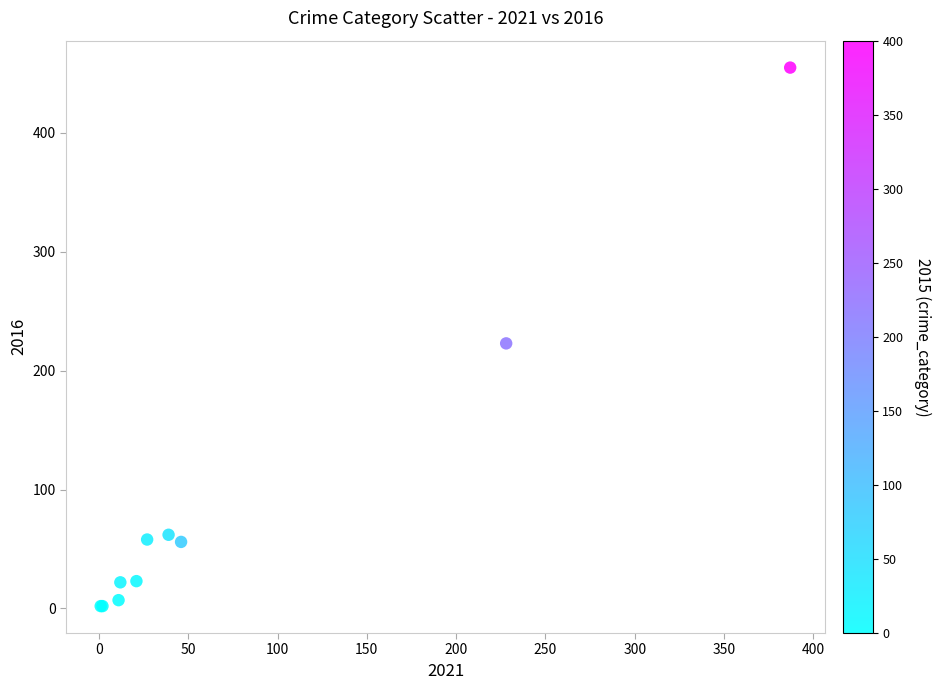

What Y value in the scatter plot is closest to 228?

223